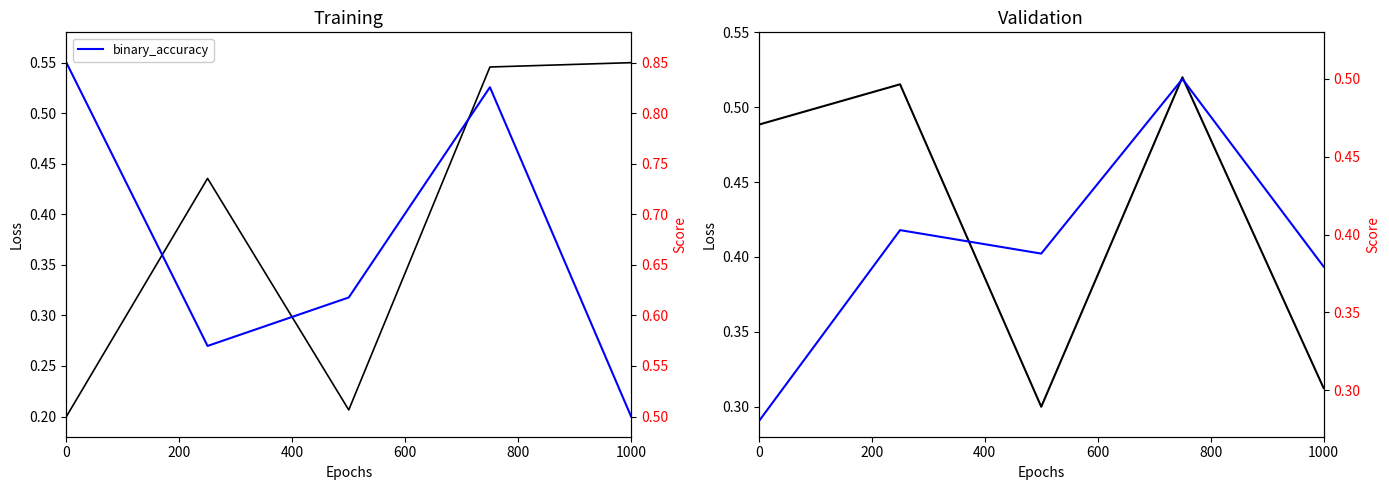

Count the val_loss values in the range 0 to 1.

5